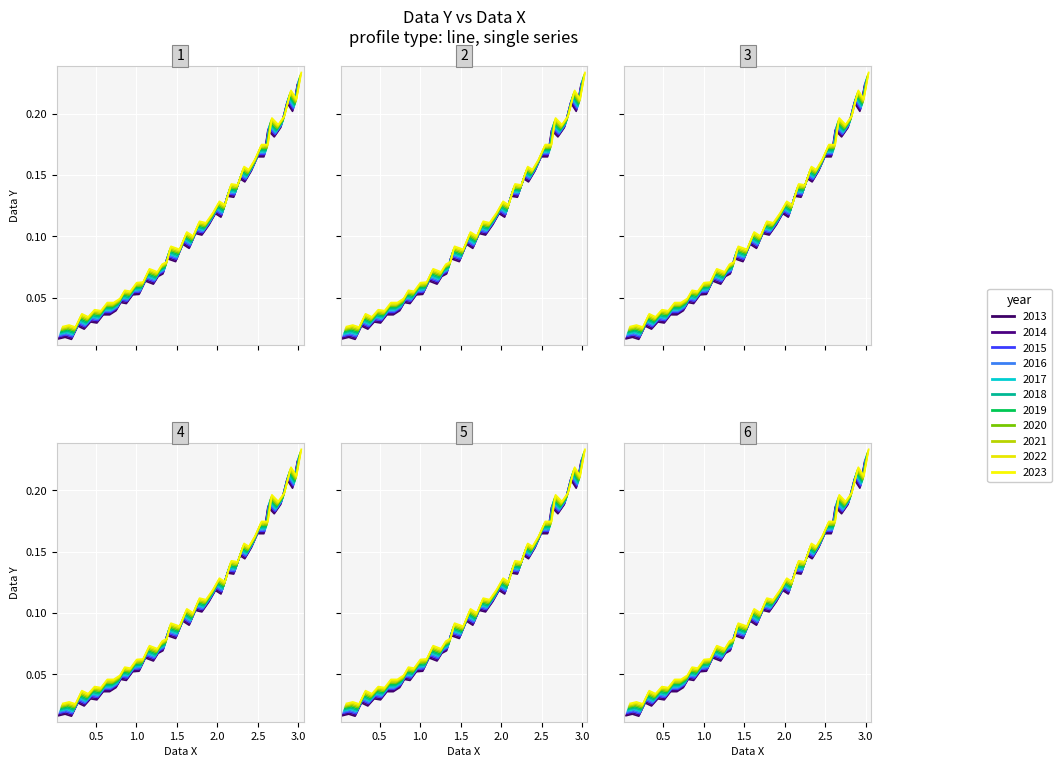

Which category has the lowest value across all series?

1.0